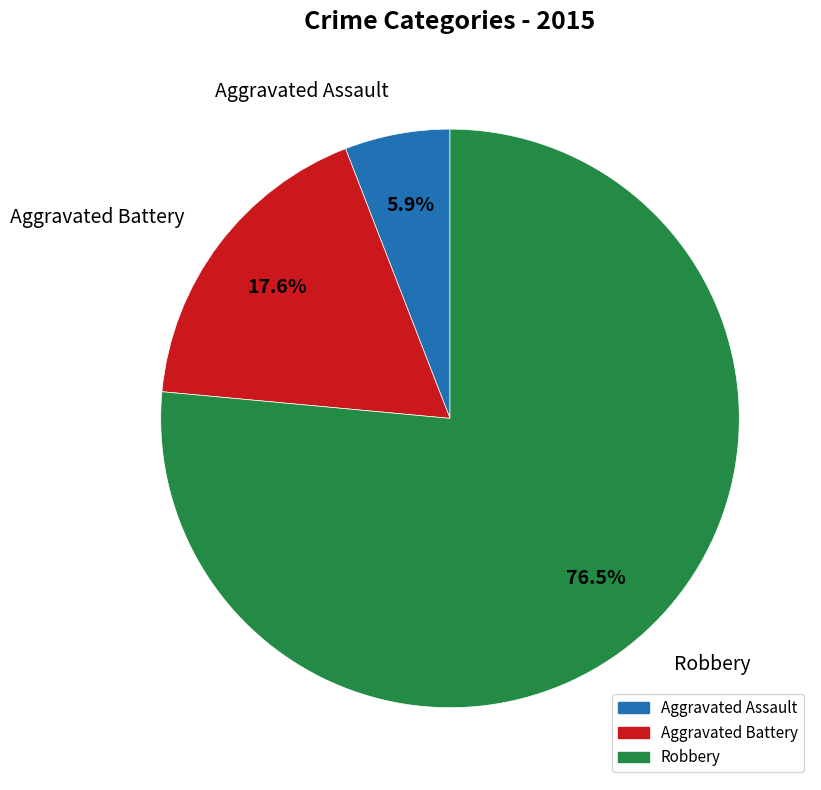

Which has a higher value, Aggravated Assault or Robbery?

Robbery